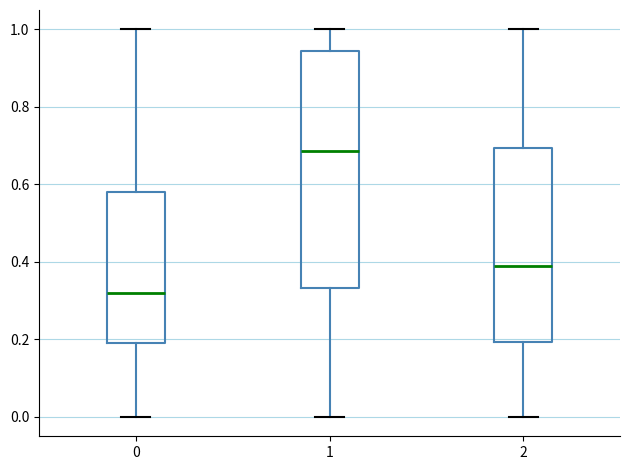

Reading left to right, transcribe this box plot: for each box, give where its median line is, the range the box spans, and where its two whiskers end, as read against the y-axis. The values are not printed on the chart, so give them approximately, as read against the axis.

0: median 0.32, box 0.20 to 0.58, whiskers 0.00 to 1.00
1: median 0.68, box 0.34 to 0.94, whiskers 0.00 to 1.00
2: median 0.38, box 0.20 to 0.70, whiskers 0.00 to 1.00